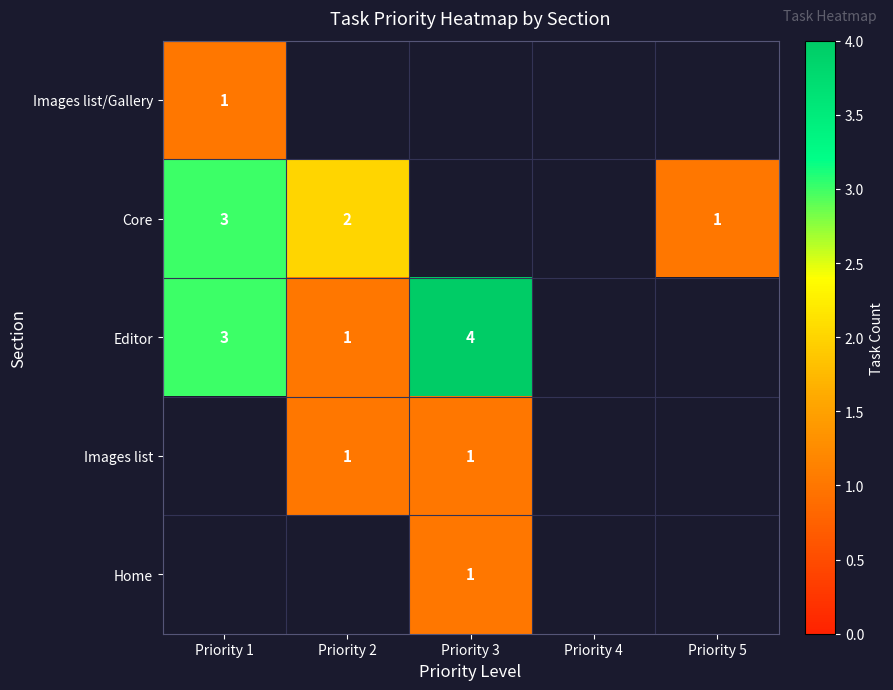

Is it true that Core equals 1 at Priority 5?

True